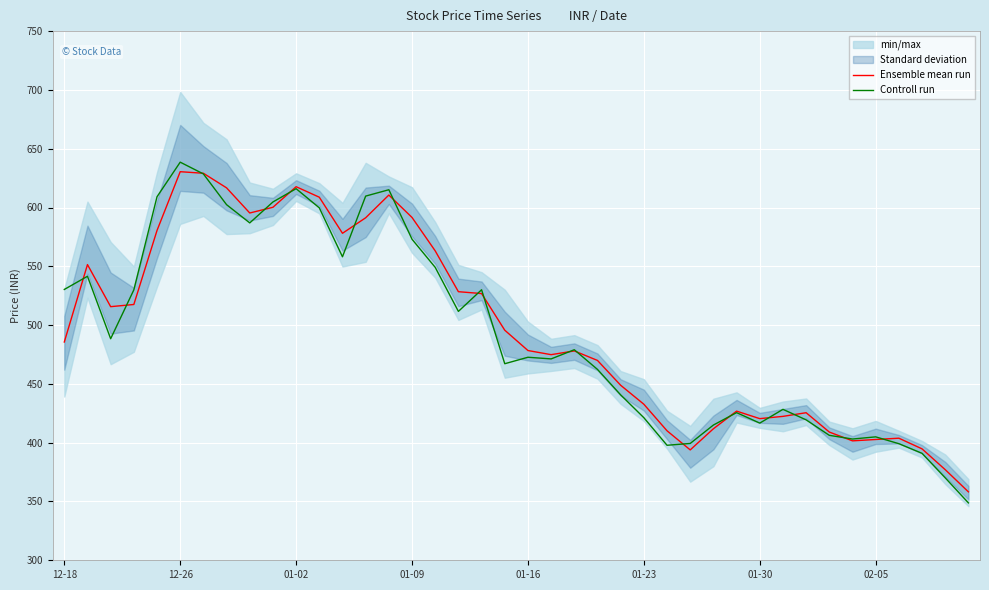

Read the Ensemble mean run value at 01-09.

591.5